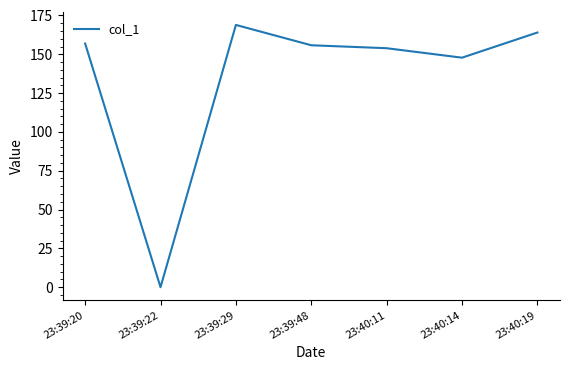

The value at 23:40:11 is 205.6. True or false?

False